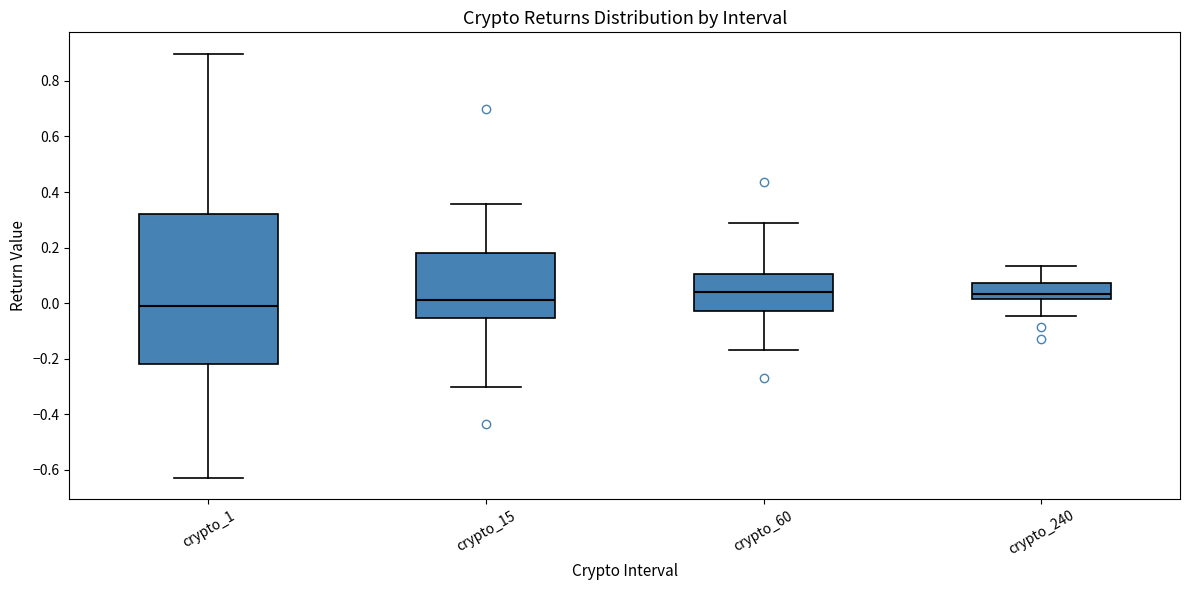

Where does the median line of the box for crypto_60 sit on the y-axis? The values are not printed on the chart, so give them approximately, as read against the axis.

0.04